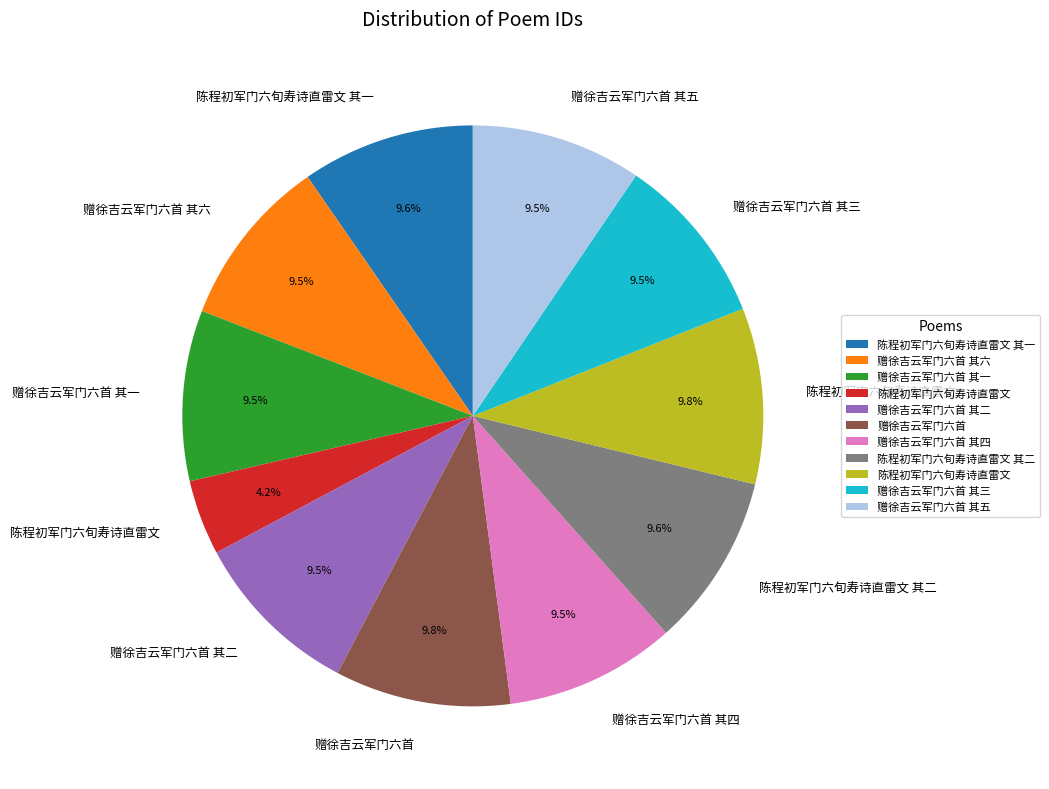

Is there a majority slice in this chart?

No